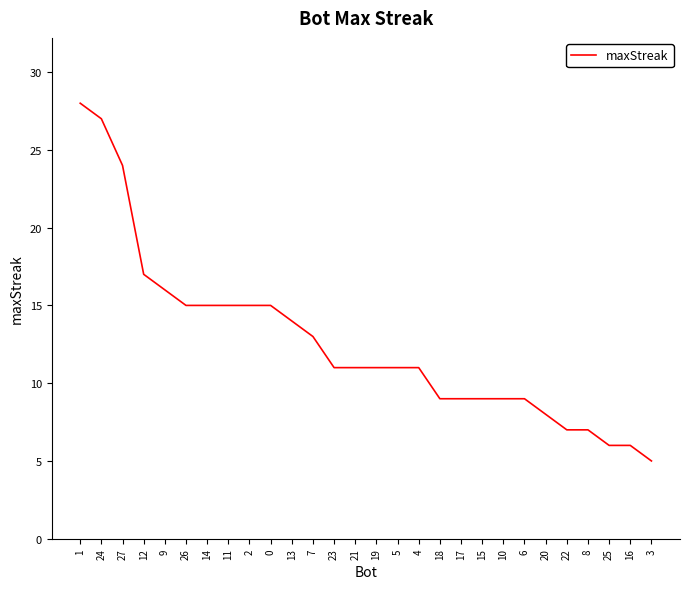

Reading right to left, what are all the values shown in this chart?

3=5	16=6	25=6	8=7	22=7	20=8	6=9	10=9	15=9	17=9	18=9	4=11	5=11	19=11	21=11	23=11	7=13	13=14	0=15	2=15	11=15	14=15	26=15	9=16	12=17	27=24	24=27	1=28